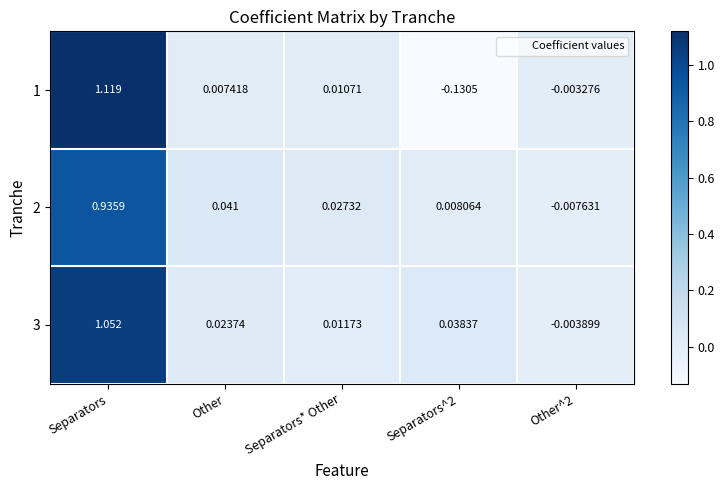

Which series has the largest total across all categories?

3